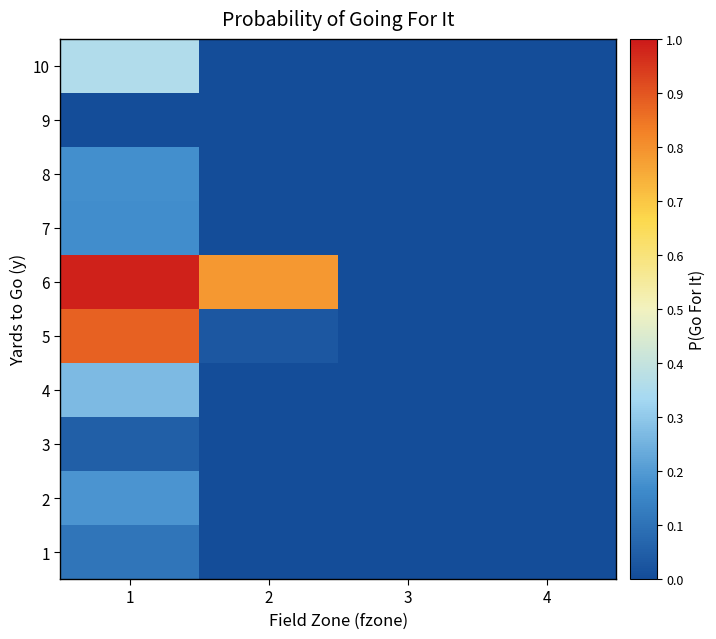

True or false: 8 has a value of 0.0 at 4.

True